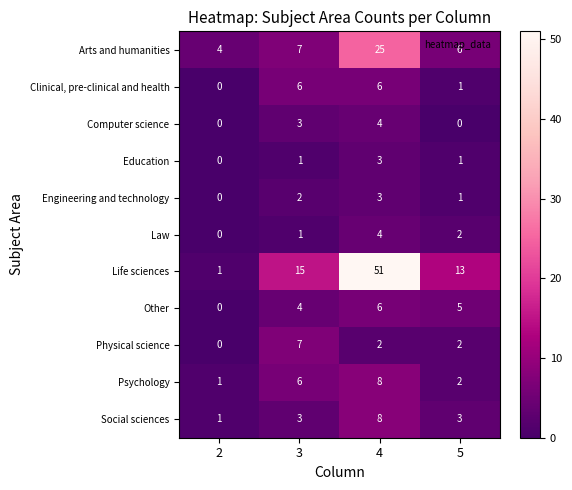

The Education series shows -1 at 2. True or false?

False